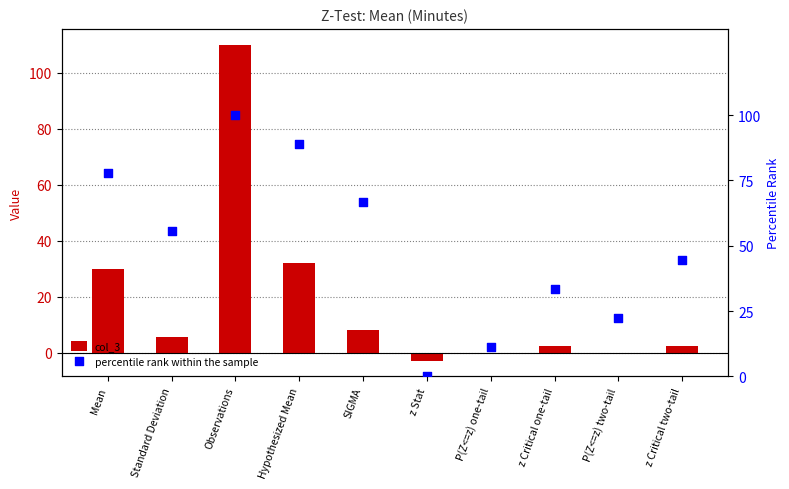

Which series contains the highest Y value?

col_3